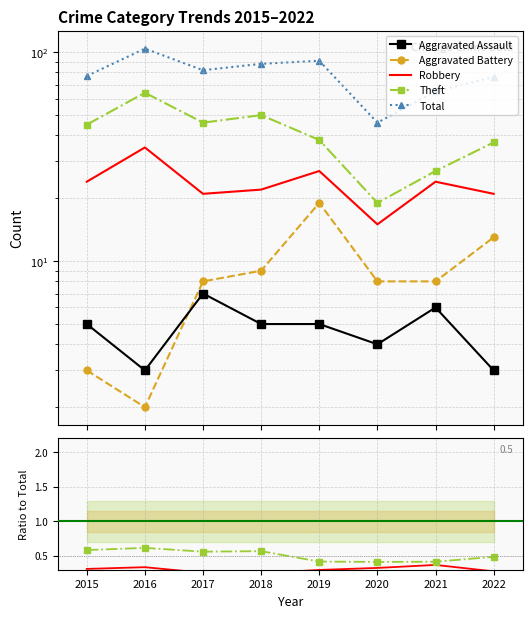

True or false: Robbery and Aggravated Battery intersect in this chart.

False